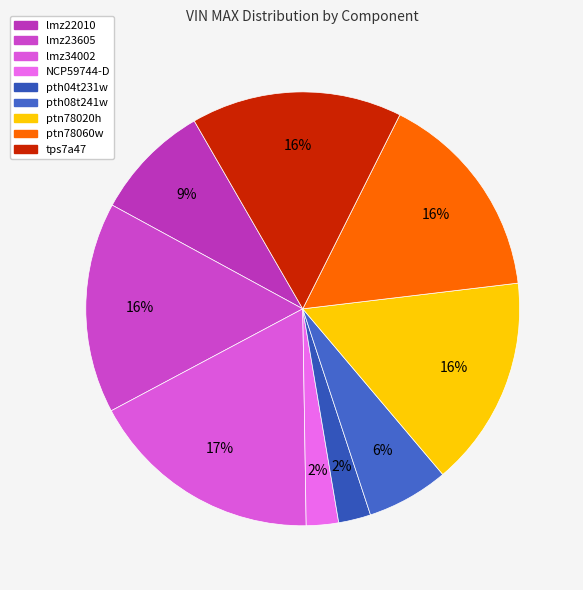

Approximately how many times larger is the value at ptn78020h compared to lmz34002?

0.9